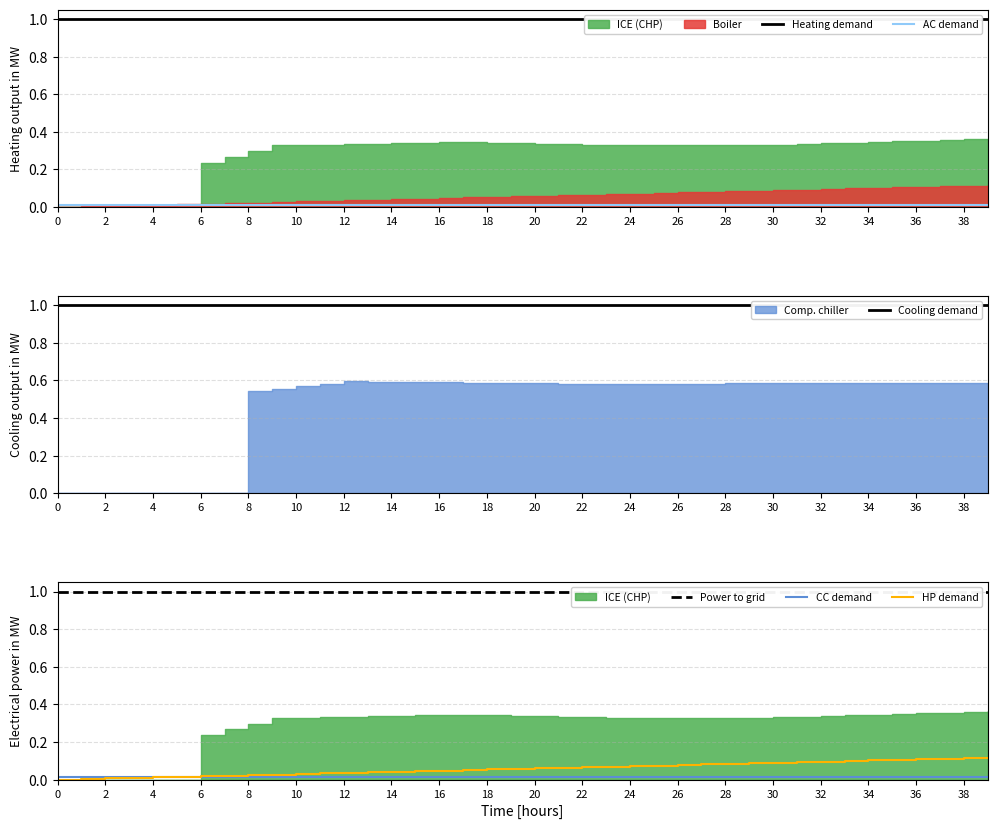

Which series has the largest total across all categories?

Heating demand